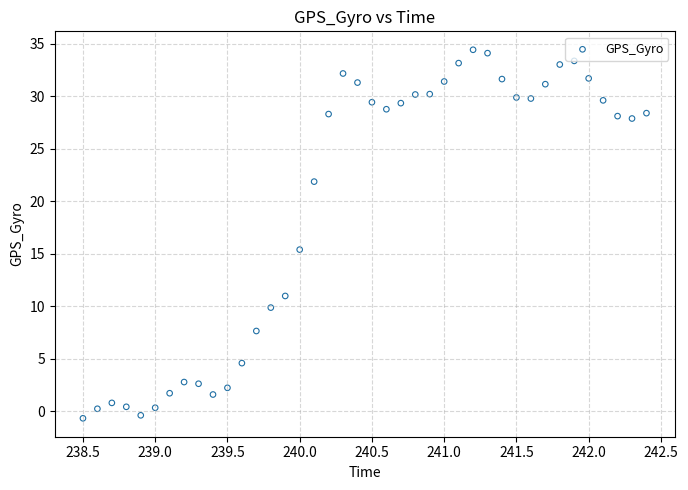

What is the range of Y values (max minus min)?

35.1